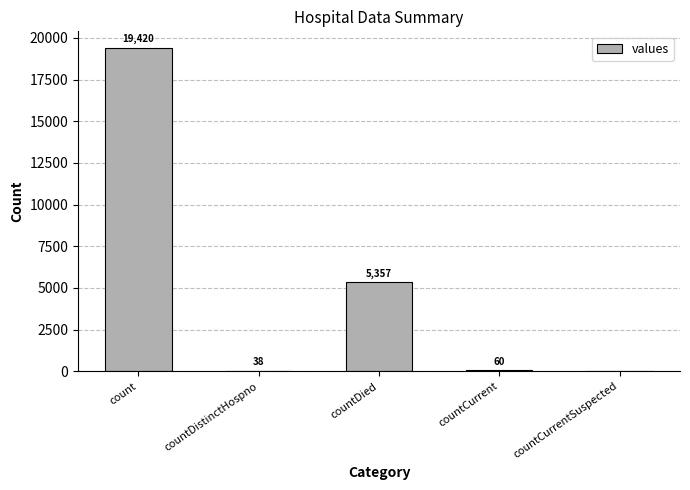

The chart shows a value of 7364 at countDied. True or false?

False